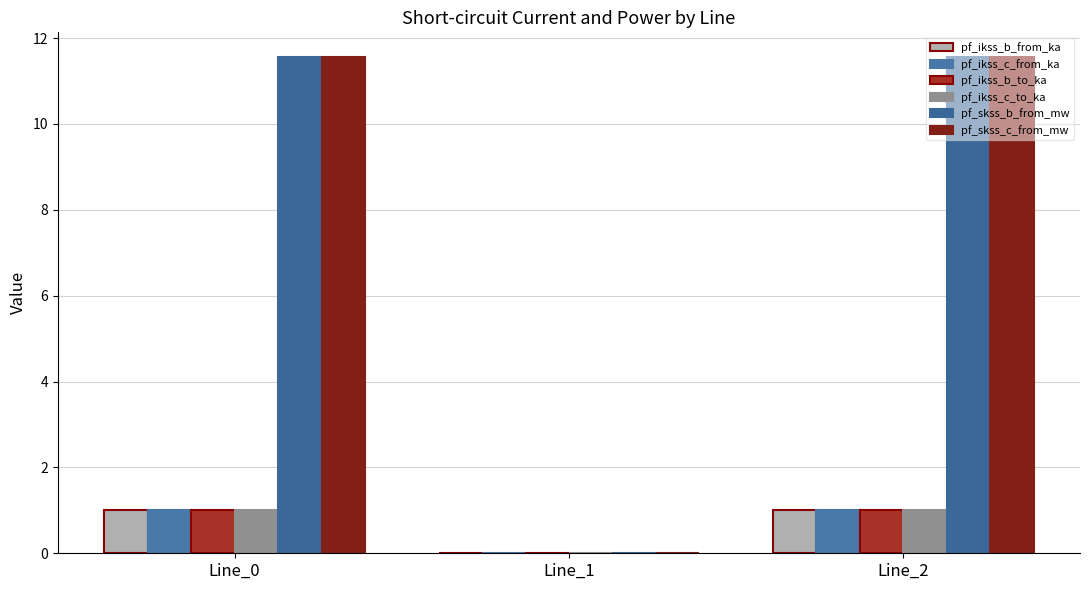

What is the difference between the maximum and minimum values in the pf_ikss_b_from_ka series?

1.0